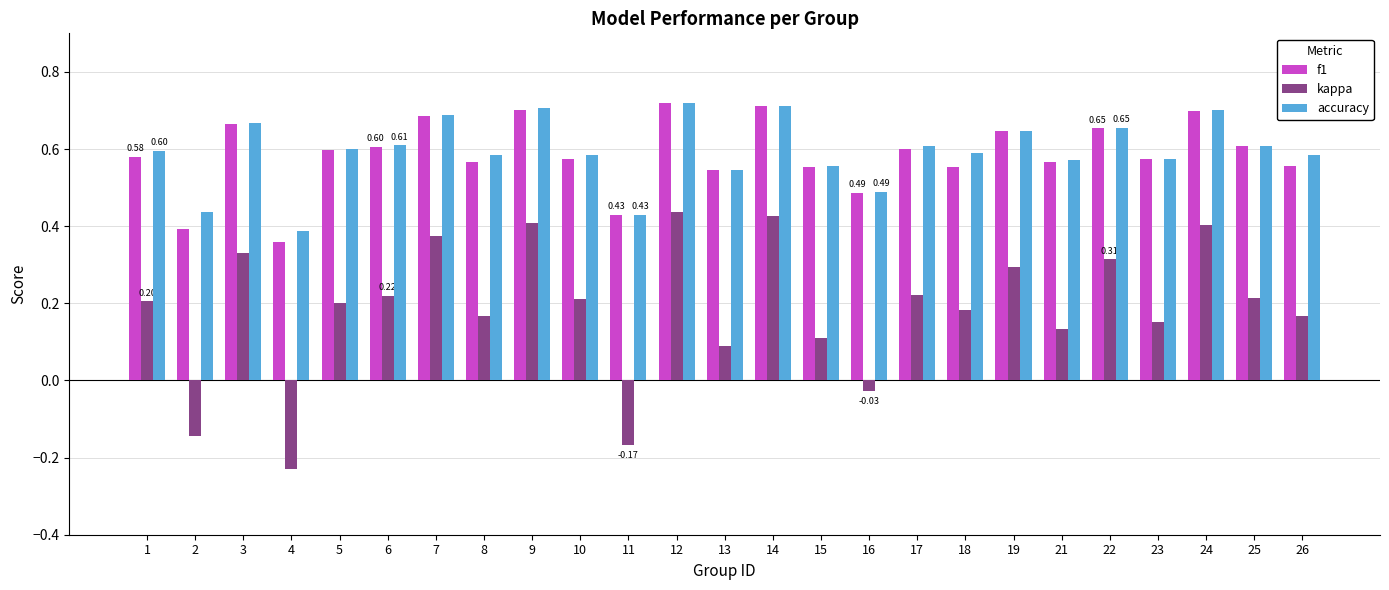

Is the value of kappa at 16 greater than the value of accuracy at 13?

No